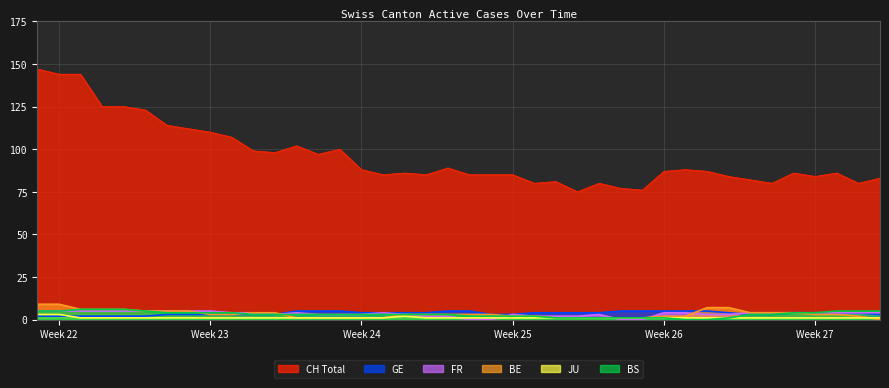

Which series has the largest total across all categories?

CH Total